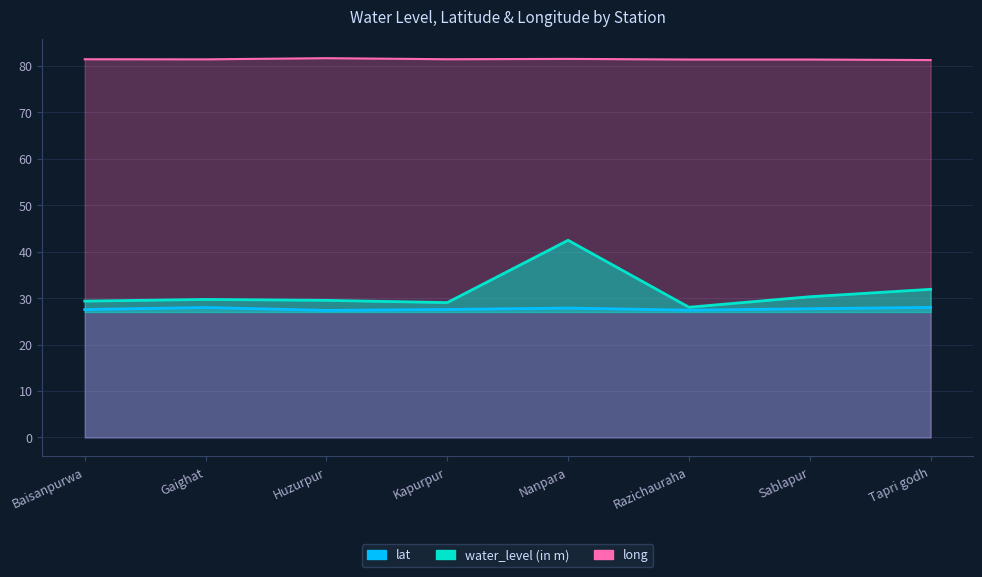

What is the total value across all series at Sablapur?

139.4